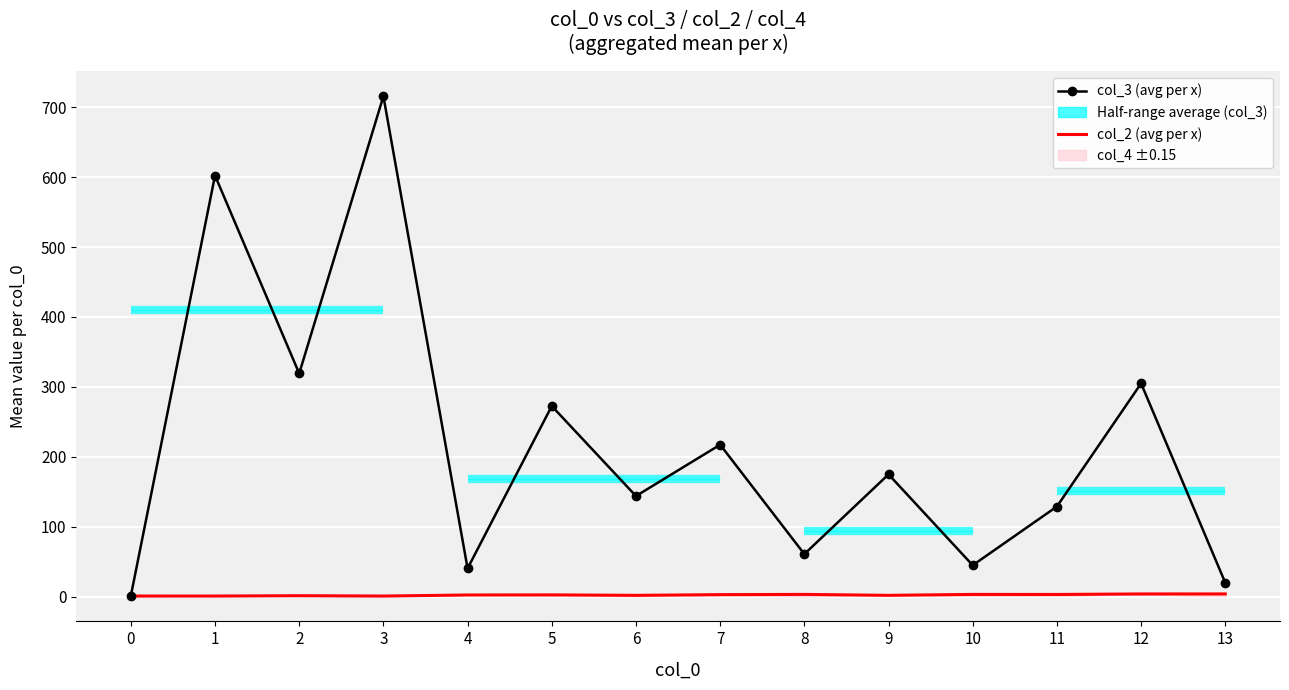

Is it true that col_3 (avg per x) equals 372.4 at 3?

False